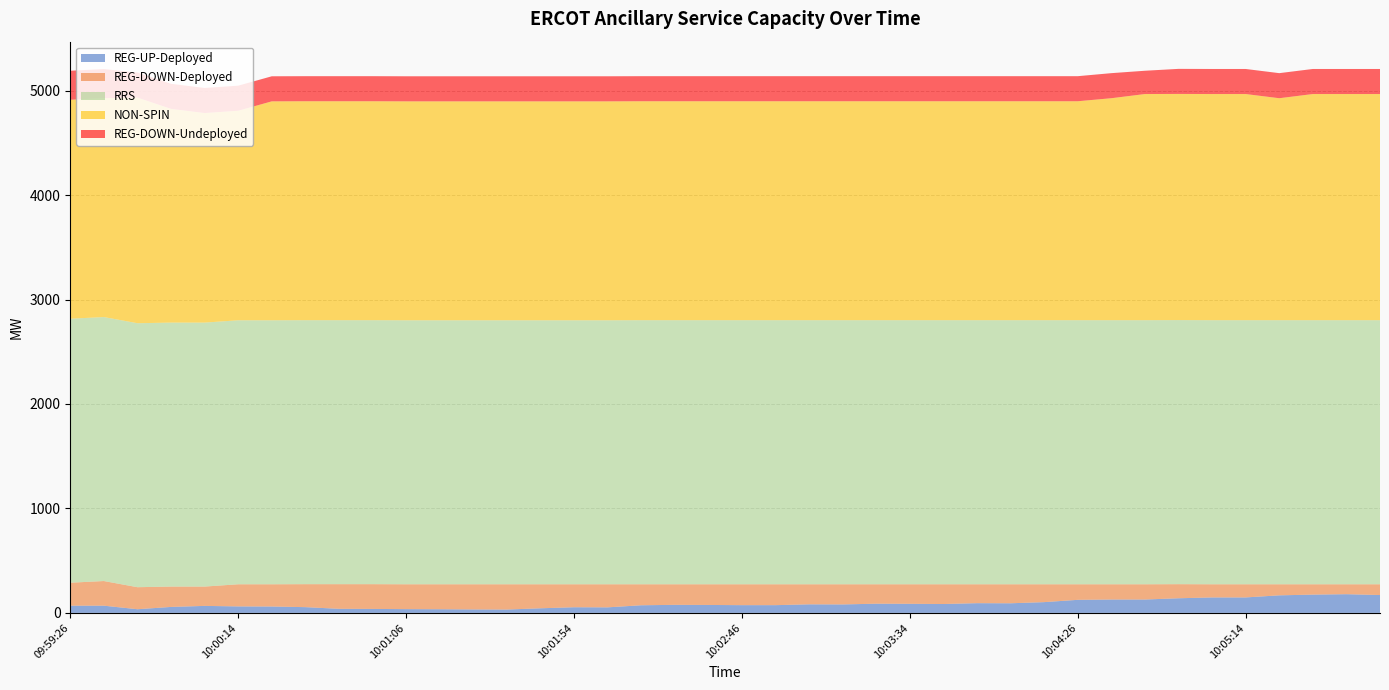

Reading left to right, extract all data points from this chart.

REG-UP-Deployed: 69	69	35	57	67	62	61	55	39	38	36	35	33	32	44	54	53	73	77	76	74	74	82	81	88	87	85	93	92	103	125	128	128	140	148	148	168	175	179	171
REG-DOWN-Deployed: 220	236	211	195	185	212	213	220	236	237	238	239	241	242	230	220	221	201	197	198	200	200	192	193	186	187	189	181	182	171	149	146	146	135	126	126	106	99	95	103
RRS: 2527	2527	2527	2527	2527	2527	2527	2527	2527	2527	2527	2527	2527	2527	2527	2527	2527	2528	2528	2528	2528	2528	2528	2528	2528	2528	2528	2528	2528	2528	2528	2528	2528	2528	2528	2528	2528	2528	2528	2528
NON-SPIN: 2096	2096	2160	2046	2006	2006	2096	2096	2096	2096	2096	2096	2096	2096	2096	2096	2096	2096	2096	2096	2096	2096	2096	2096	2096	2096	2096	2096	2096	2096	2096	2125	2165	2165	2165	2165	2125	2165	2165	2165
REG-DOWN-Undeployed: 278	278	240	240	240	240	240	240	240	240	240	240	240	240	240	240	240	240	240	240	240	240	240	240	240	240	240	240	240	240	240	240	223	240	240	240	240	240	240	240